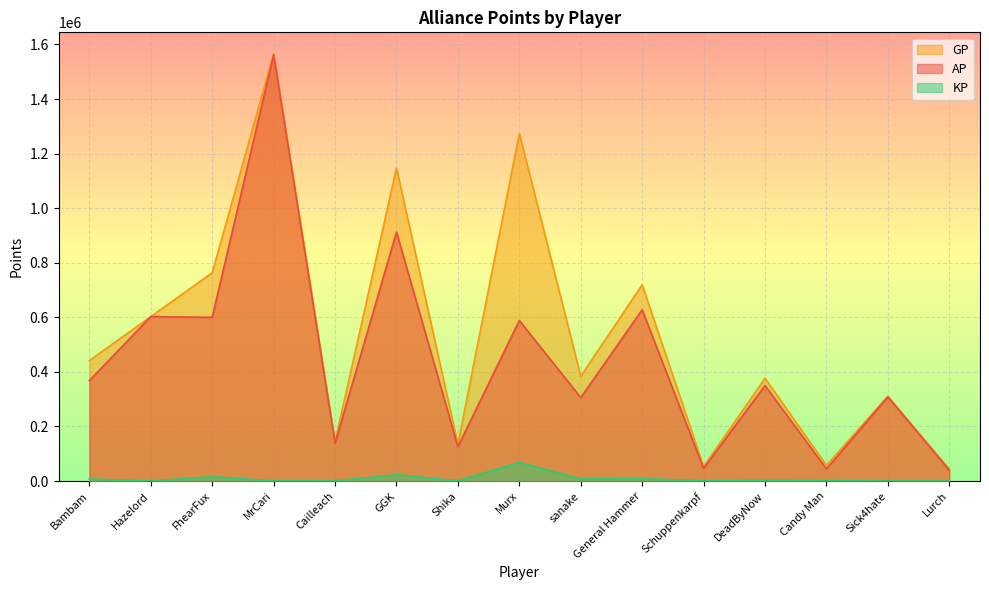

List the series in order of their overall mean, highest first.

GP, AP, KP